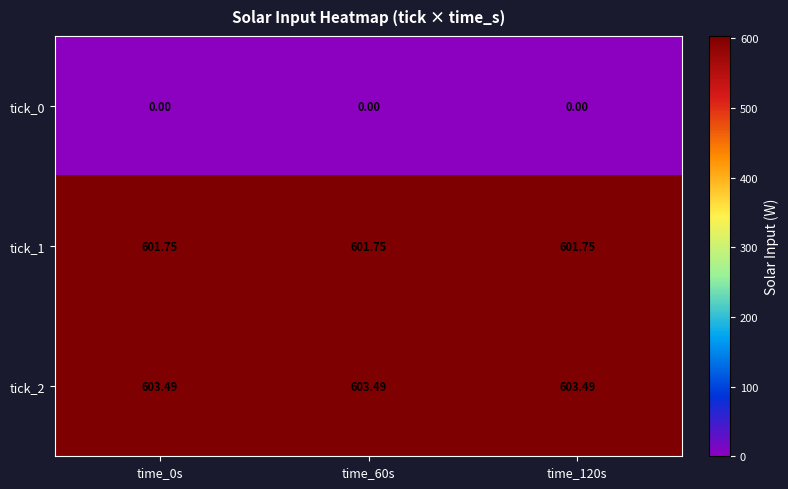

What is the total value across all series at time_0s?

1205.2